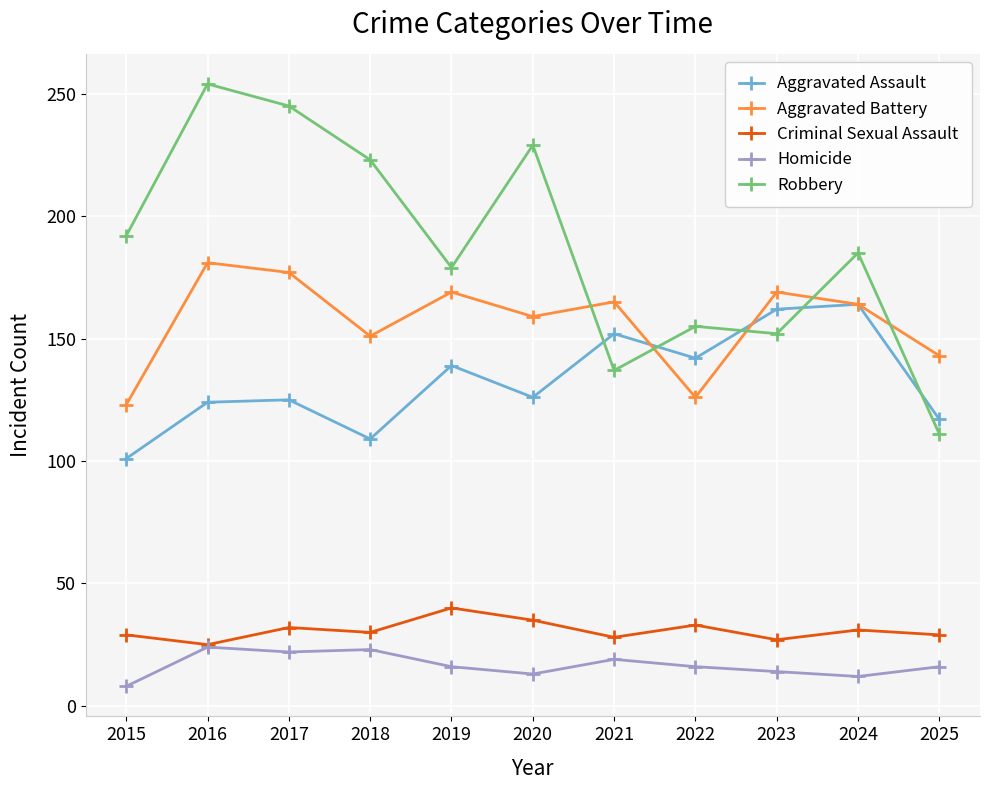

At which label does Homicide first exceed 16?

2016